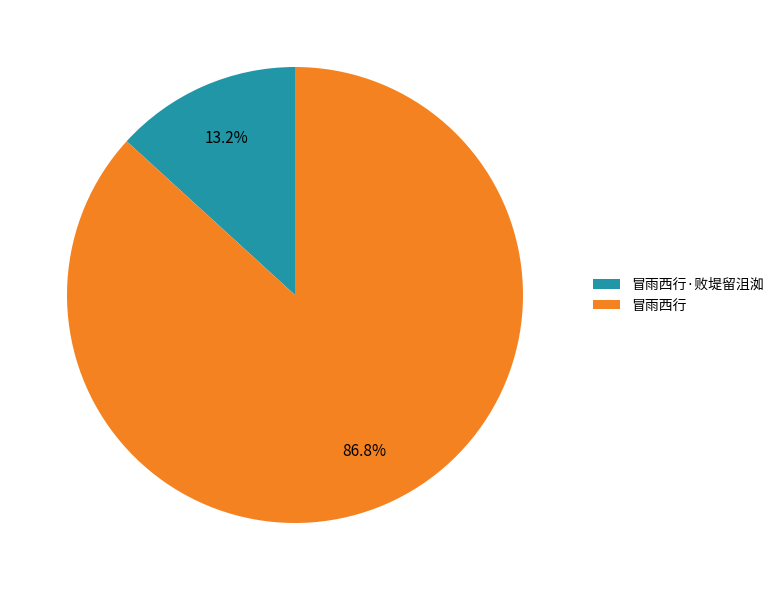

What is the total percentage of 冒雨西行·败堤留沮洳 and 冒雨西行?

100.0%